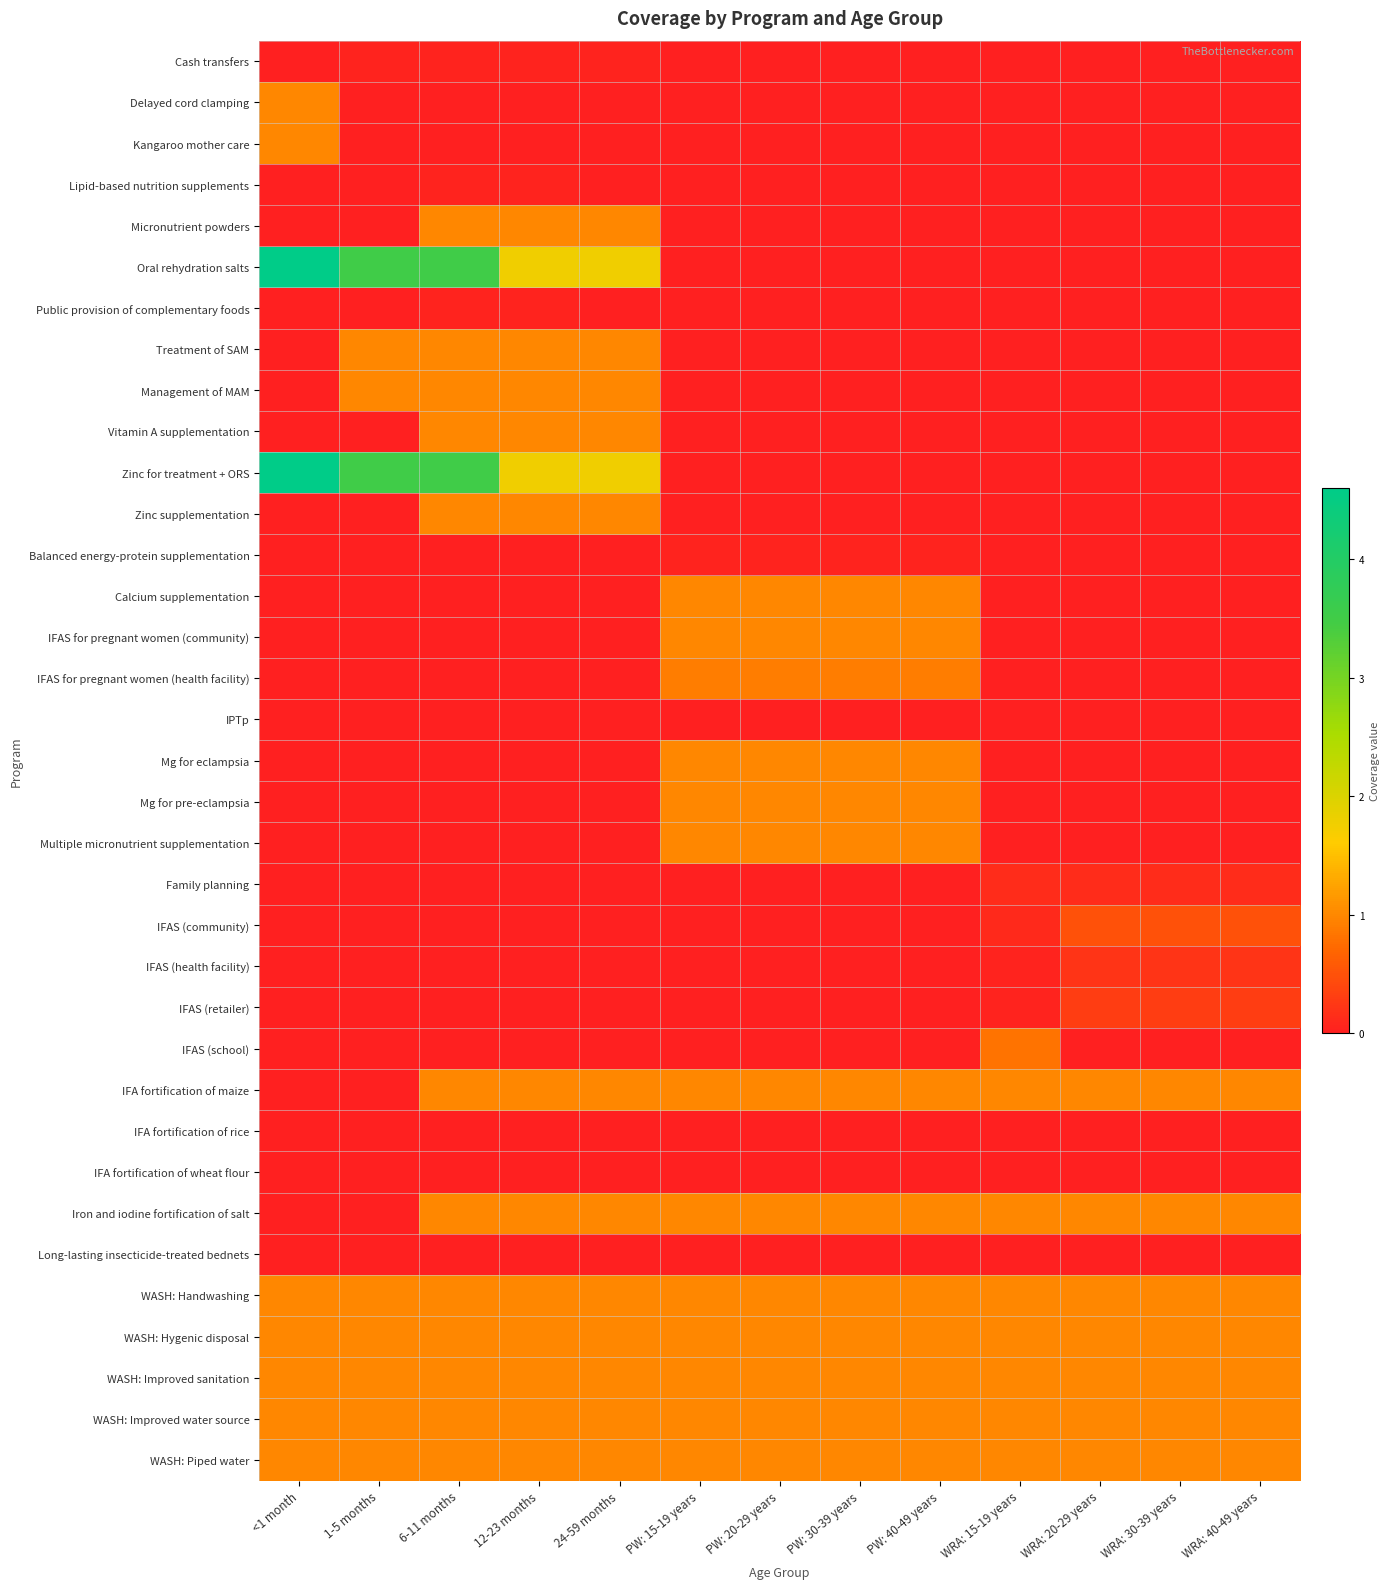

Between PW: 20-29 years and 6-11 months, which is larger?

6-11 months